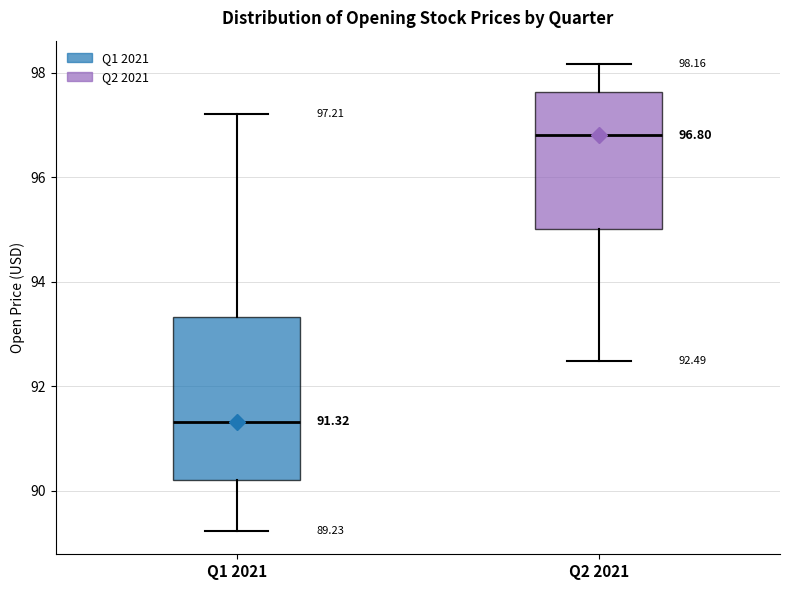

Which box has the highest median line?

Q2 2021